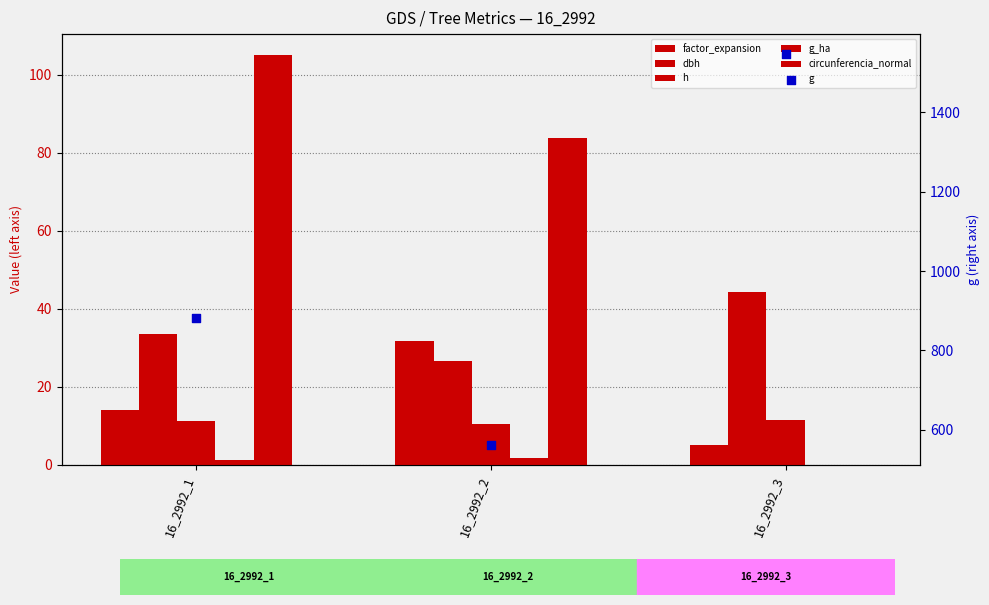

Is the value of dbh at 16_2992_3 greater than the value of g_ha at 16_2992_3?

Yes